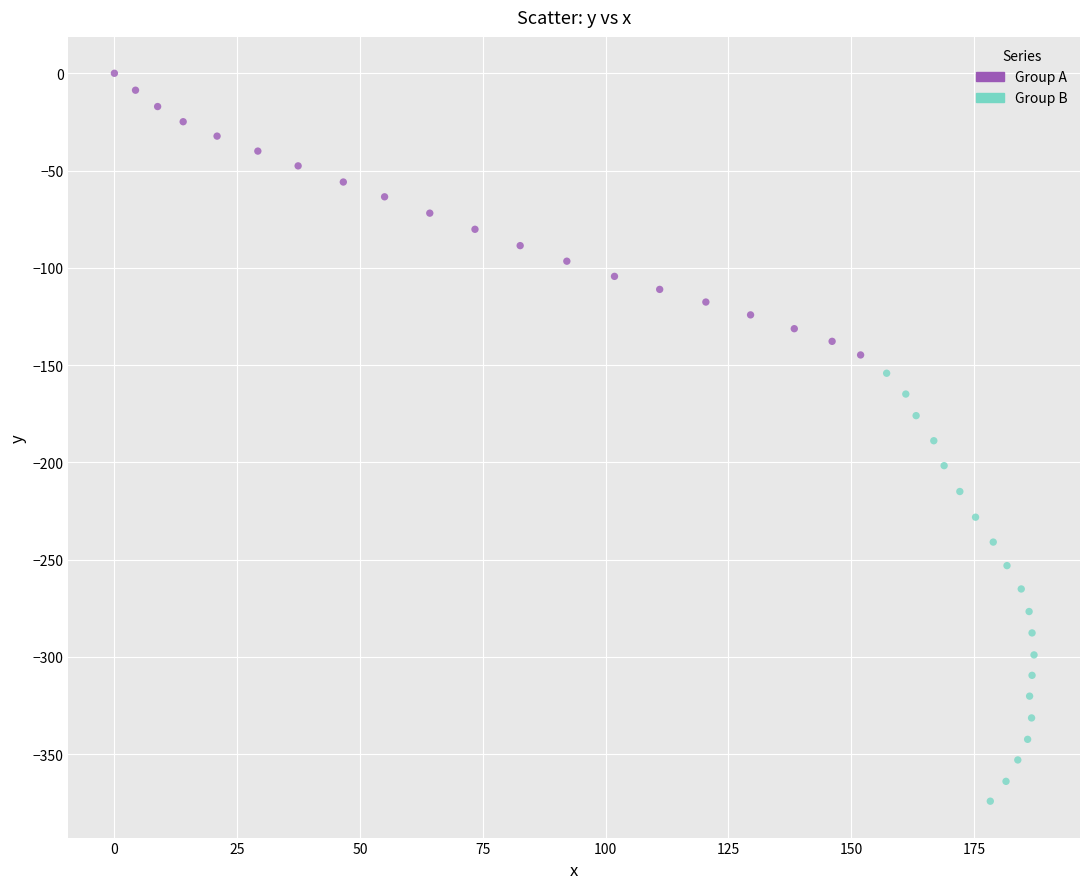

Which series has the largest Y range (max minus min)?

Group B